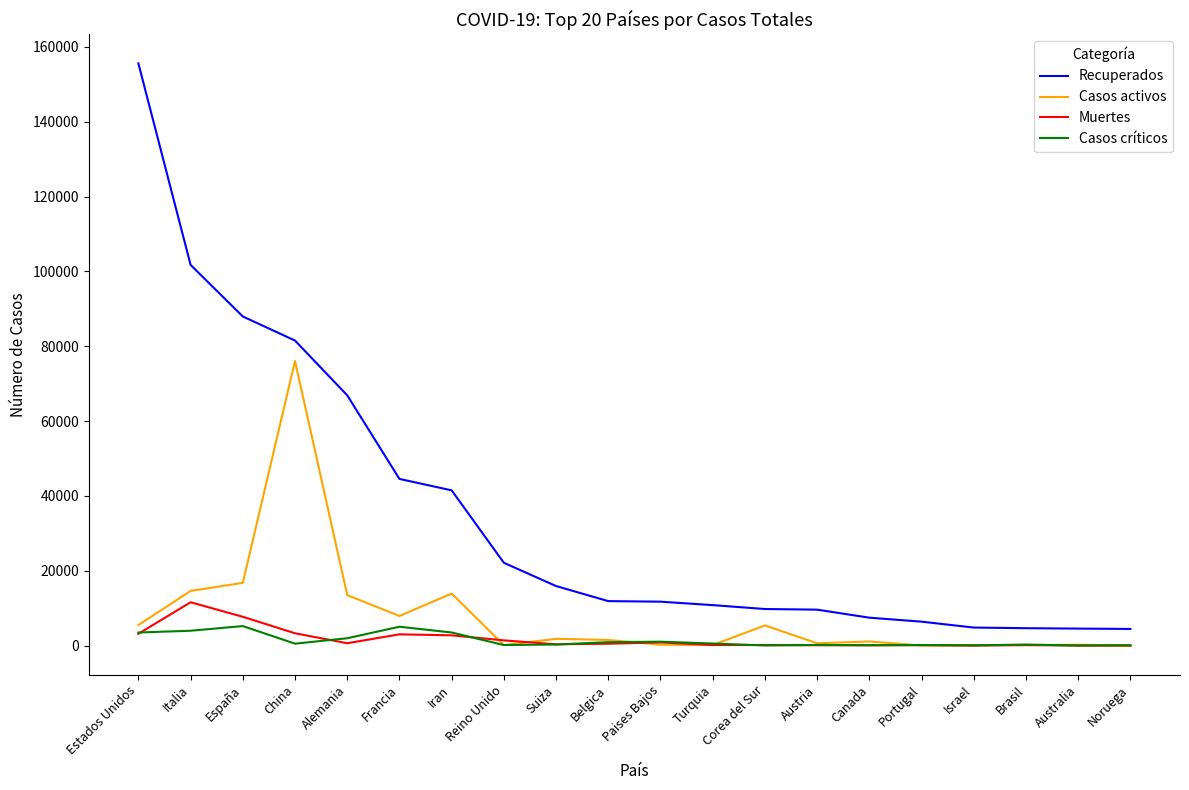

At which label does Muertes first exceed 513?

Estados Unidos